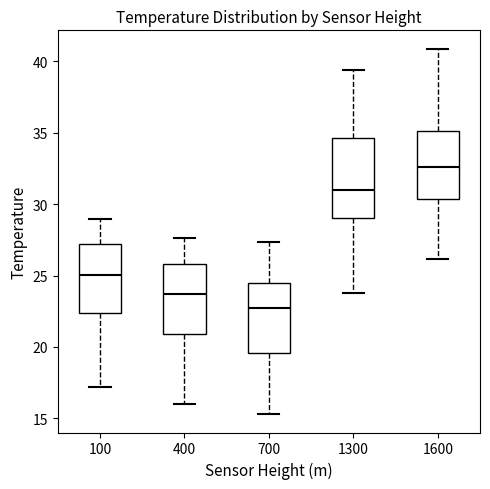

Reading left to right, read every box against the y-axis: the position of its median line, the range the box covers, and the ends of its whiskers. The values are not printed on the chart, so give them approximately, as read against the axis.

100: median 25.0, box 22.5 to 27.0, whiskers 17.0 to 29.0
400: median 23.5, box 21.0 to 26.0, whiskers 16.0 to 27.5
700: median 22.5, box 19.5 to 24.5, whiskers 15.5 to 27.5
1300: median 31.0, box 29.0 to 34.5, whiskers 24.0 to 39.5
1600: median 32.5, box 30.5 to 35.0, whiskers 26.0 to 41.0